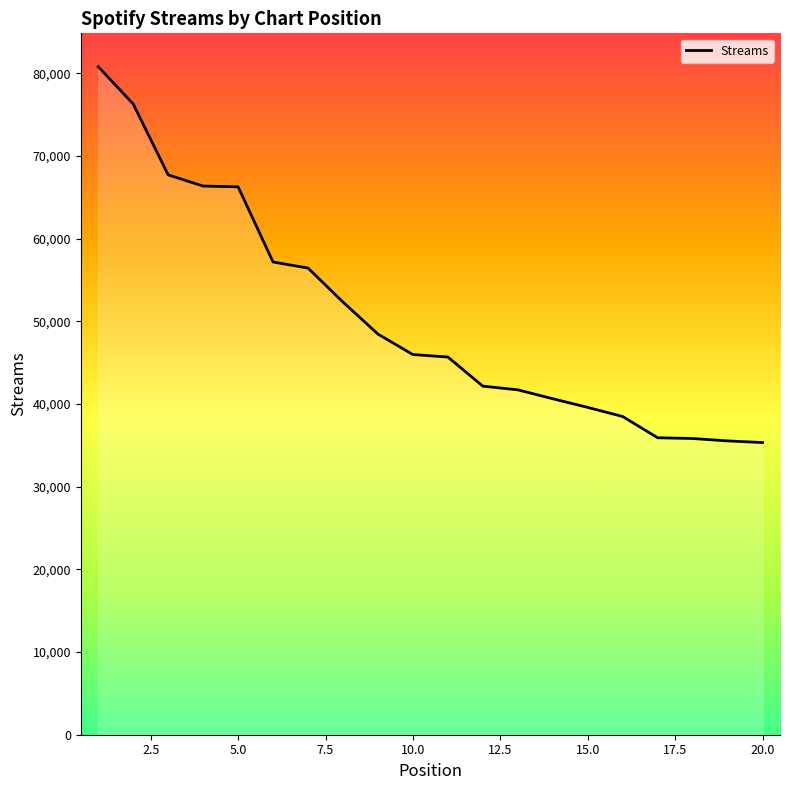

What is the minimum value shown in the chart?

35335